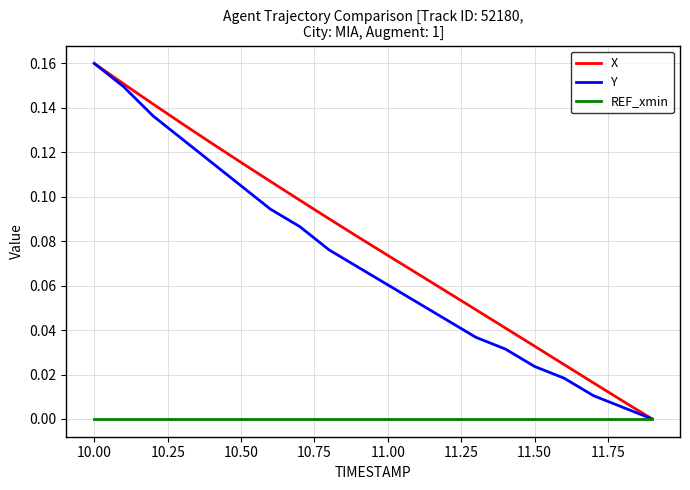

Which series has the largest total across all categories?

X